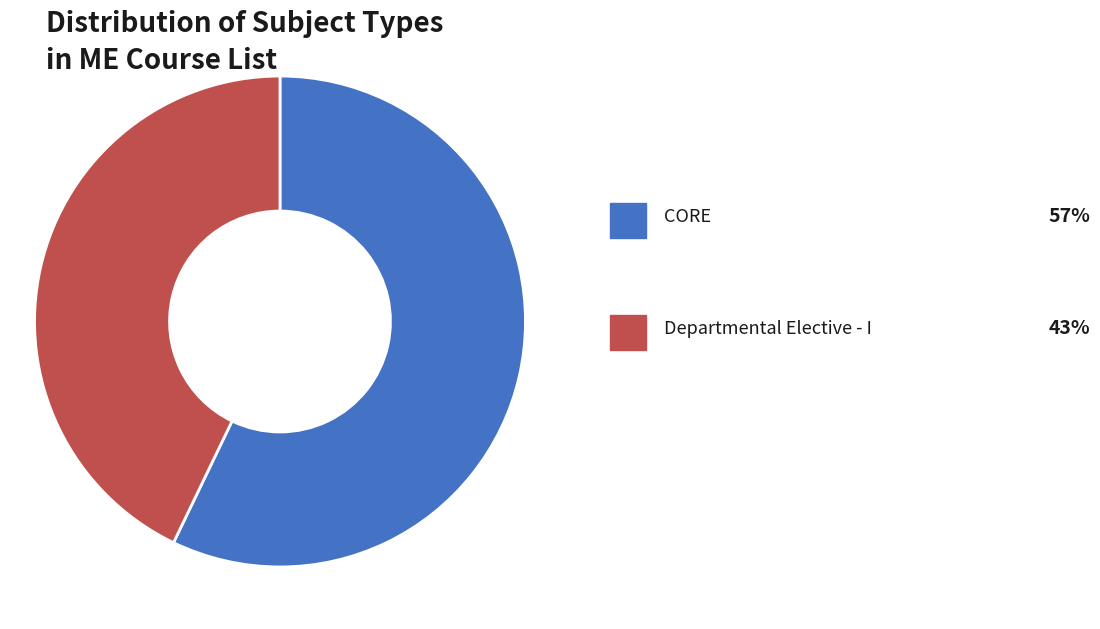

Does any single category account for the majority?

Yes